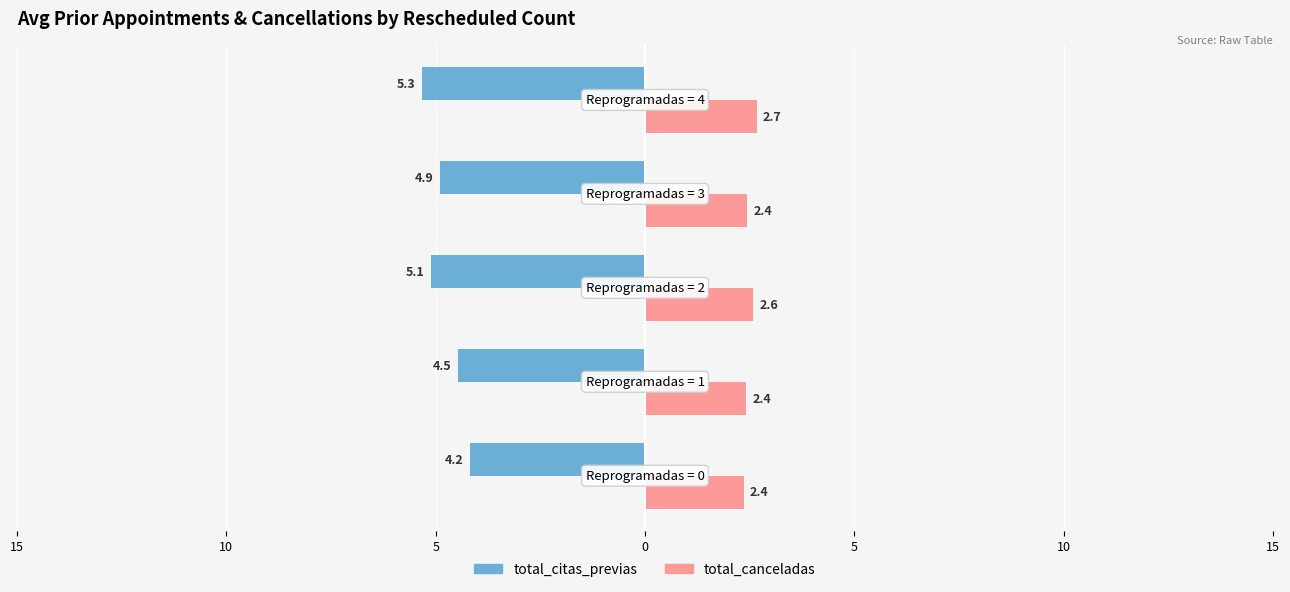

What are all the series names shown in the legend?

total_citas_previas, total_canceladas